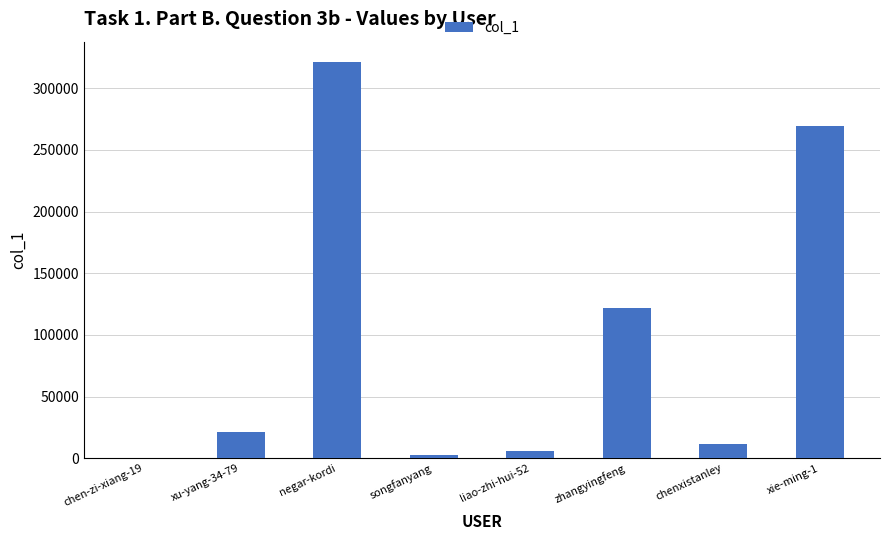

Count the number of categories in the chart.

8